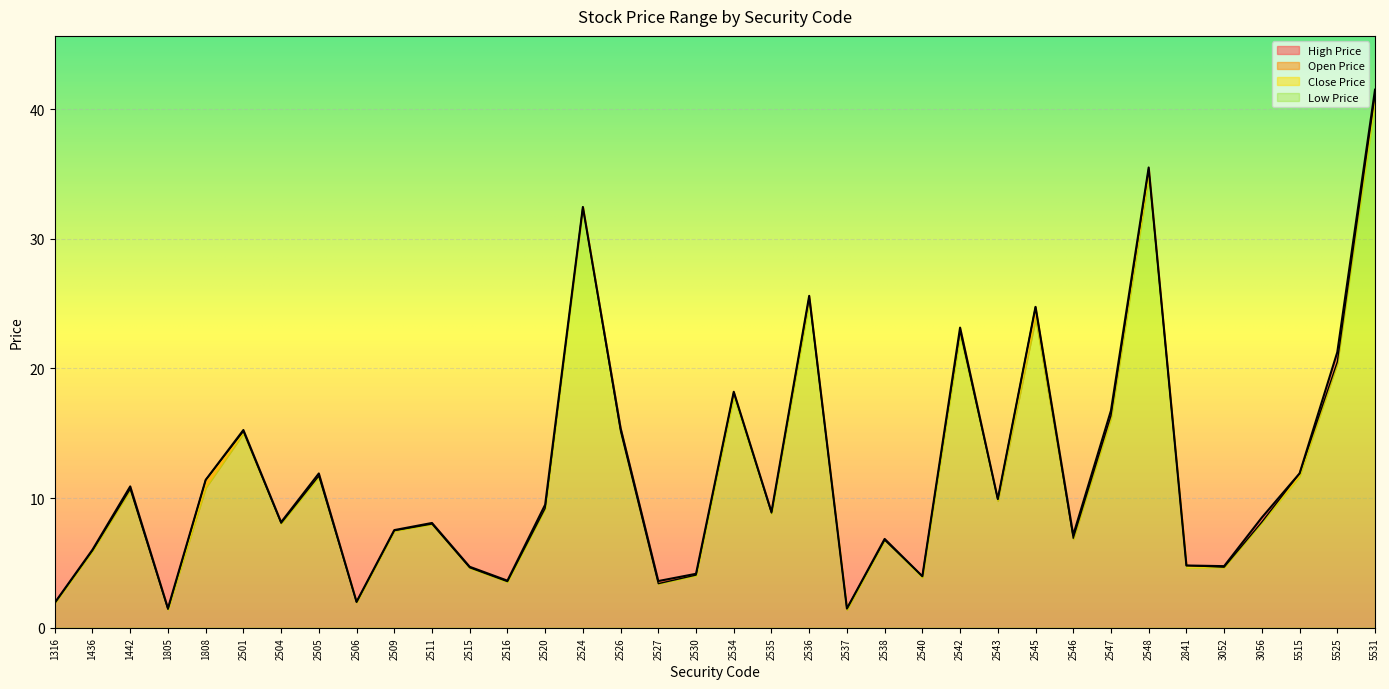

True or false: Open Price has a value of 1.7 at 2511.

False